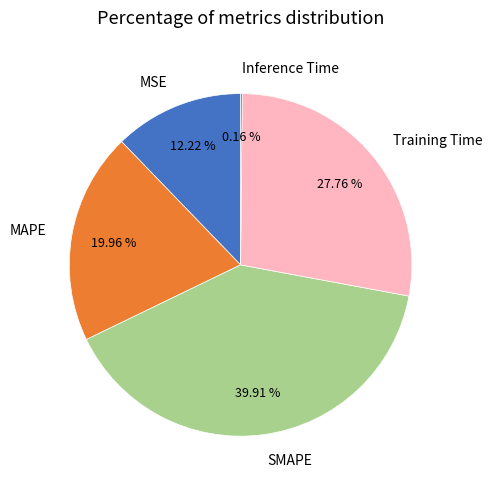

Which has a higher value, SMAPE or MAPE?

SMAPE